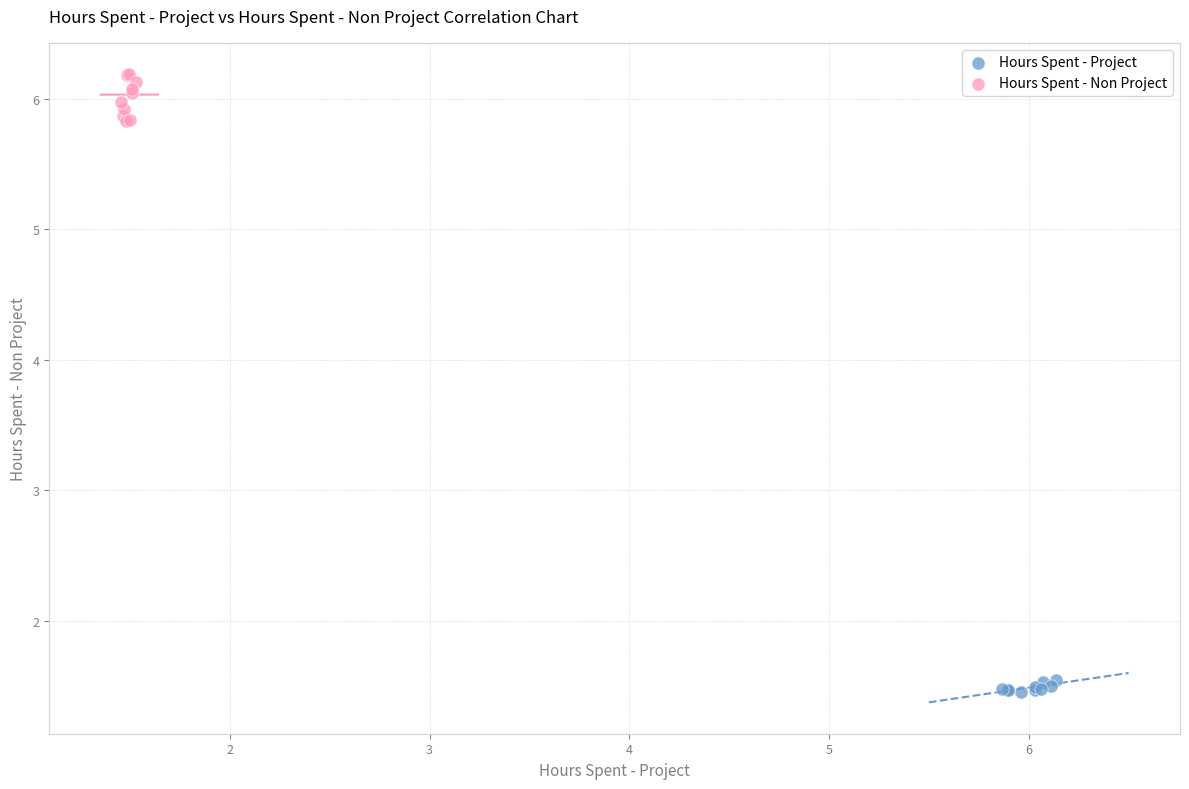

Which series has the largest Y range (max minus min)?

Hours Spent - Non Project